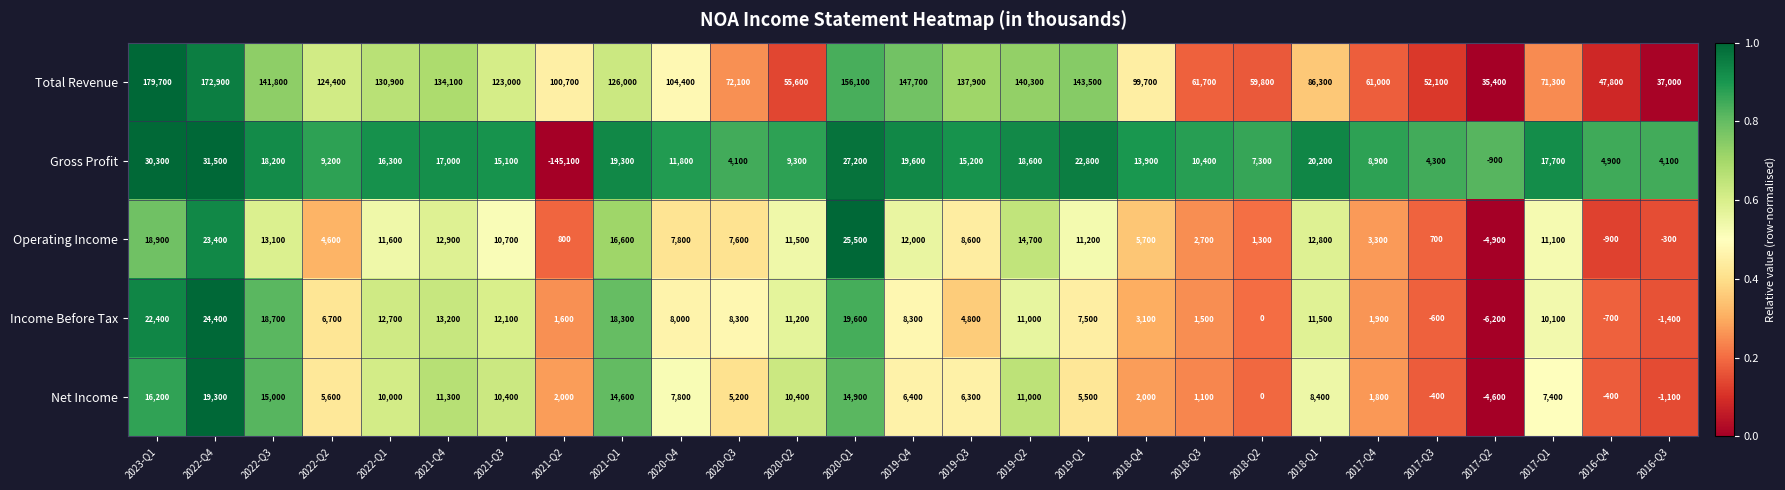

What is the sum of the Income Before Tax values at 2020-Q2 and 2019-Q1?

18700